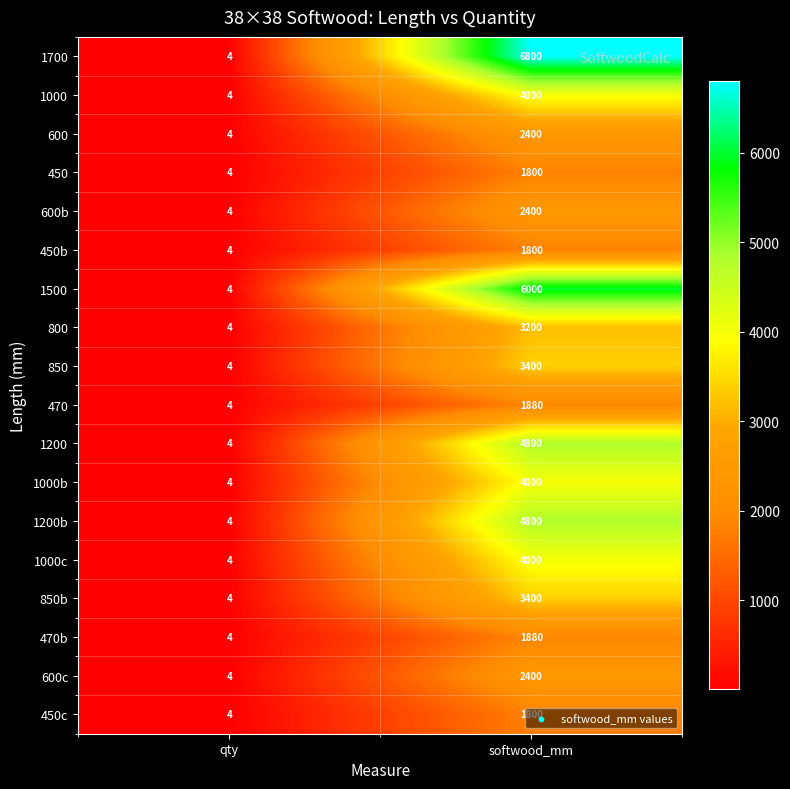

What is the total value across all series at softwood_mm?

60760